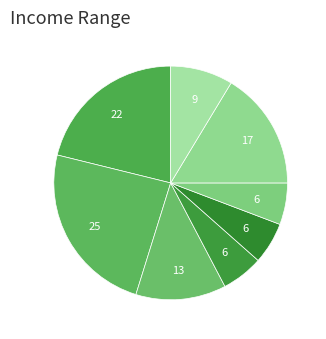

How many slices are in this pie chart?

8